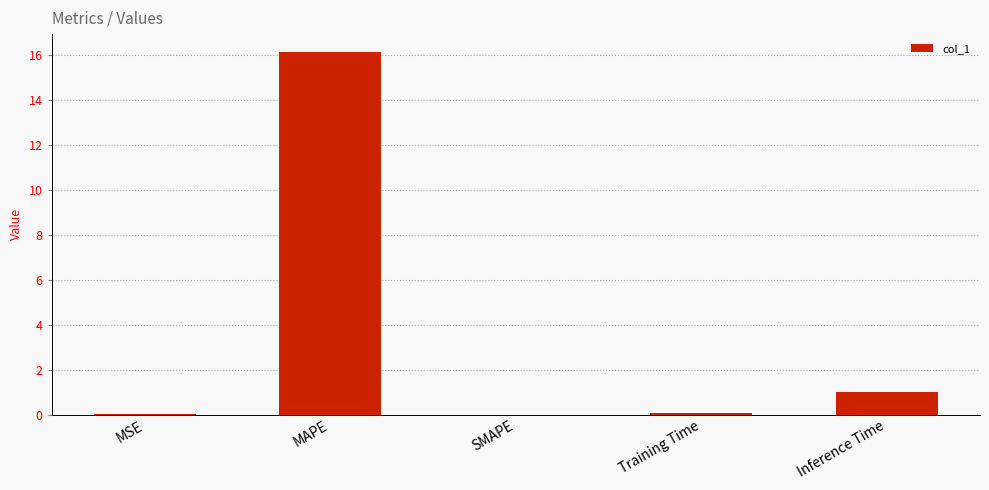

What is the sum of all values?

17.2